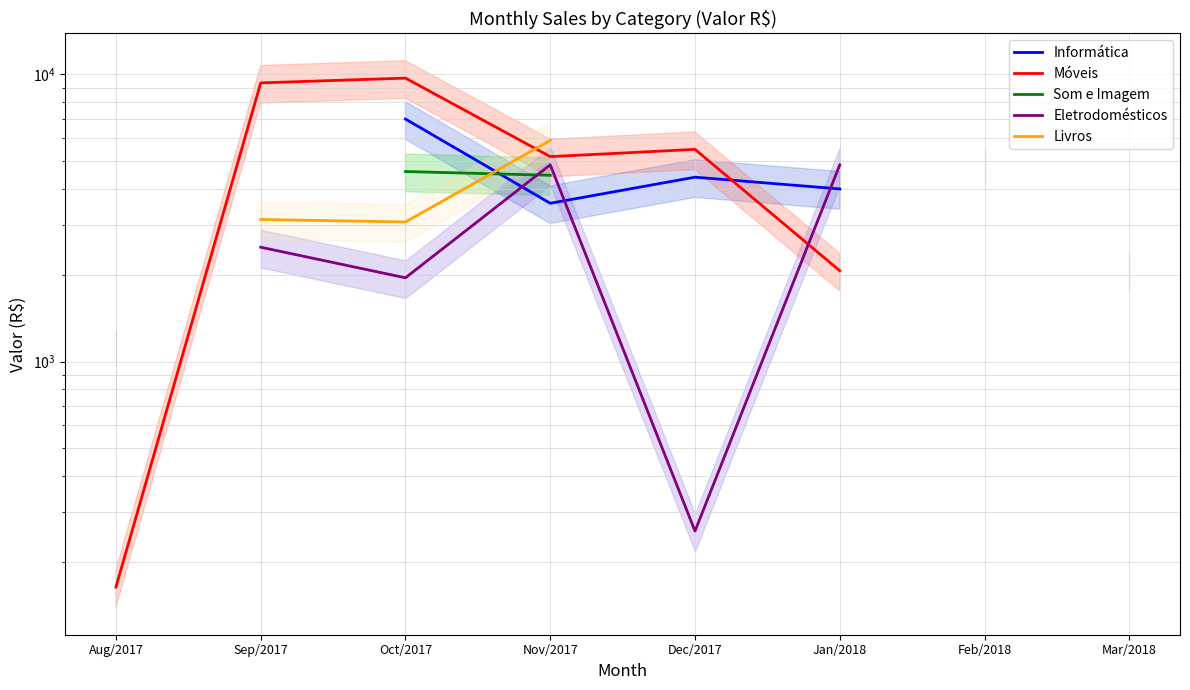

Which label corresponds to the smallest value in the chart?

Aug/2017